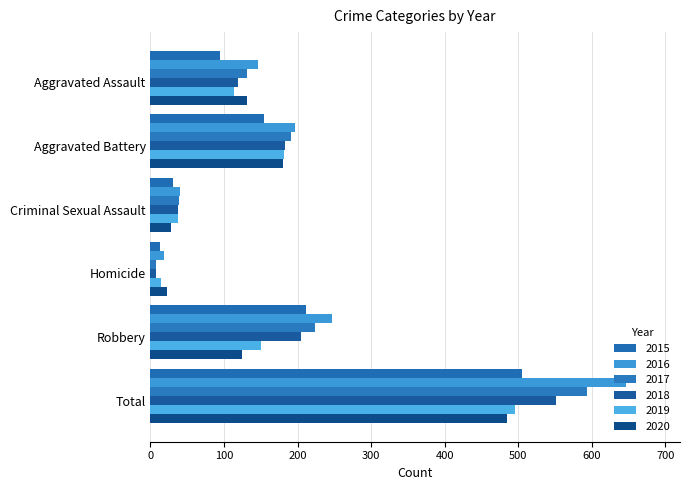

Is the value of 2017 at Total greater than the value of 2018 at Aggravated Assault?

Yes